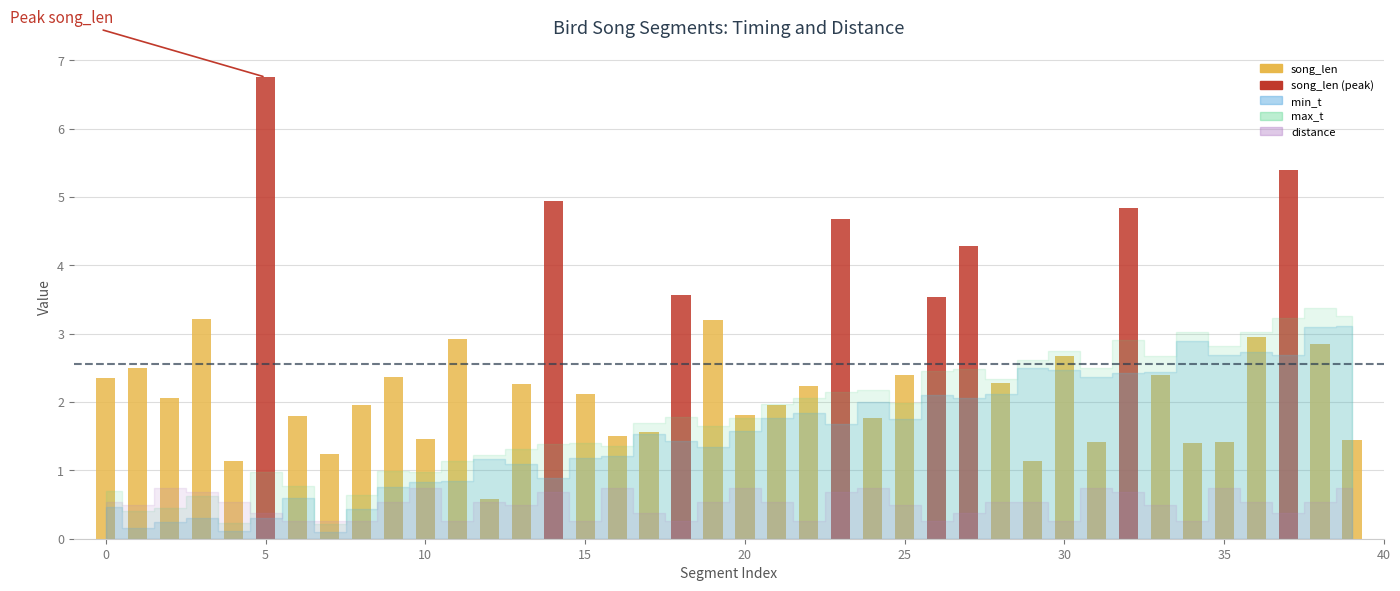

What is the value of the 1st bar from the left?

2.4